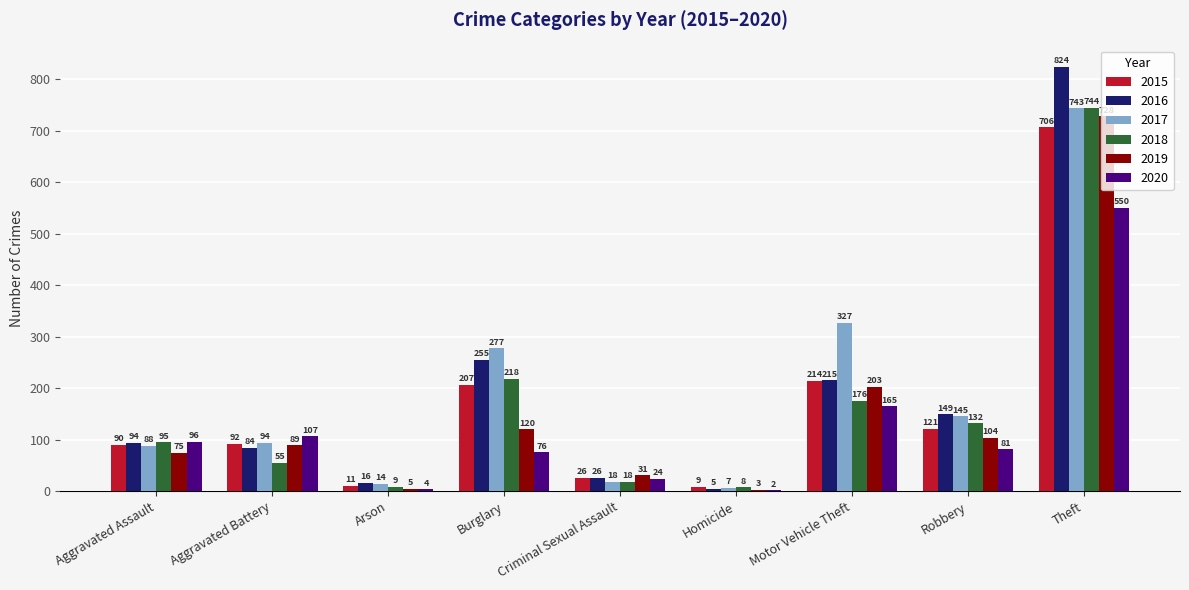

Is it true that 2020 equals 2 at Homicide?

True